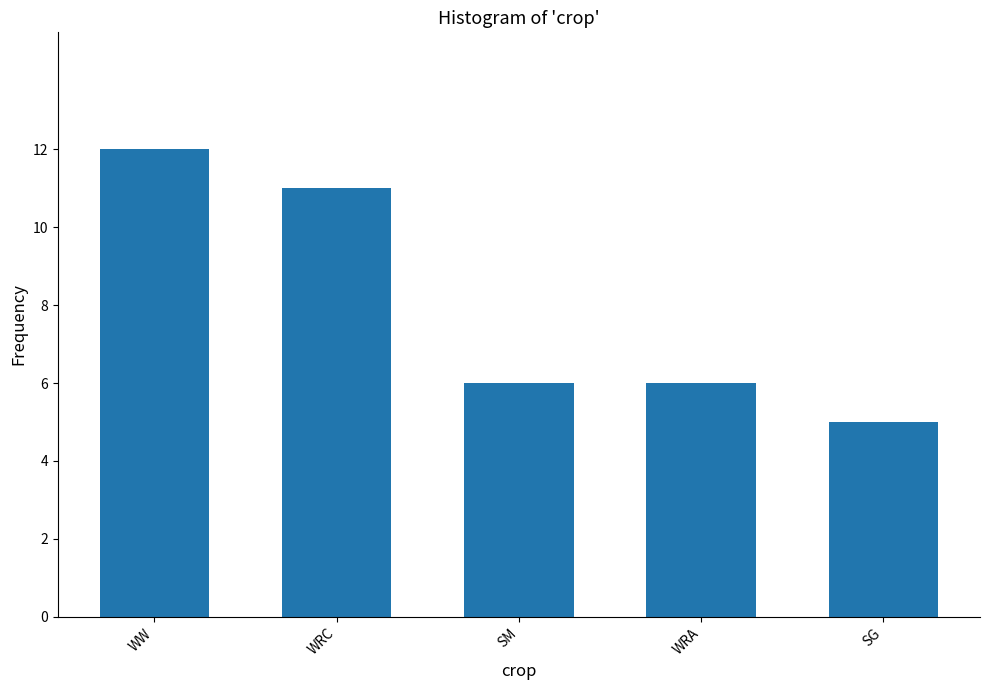

What is the change in value from WRC to WRA?

-5